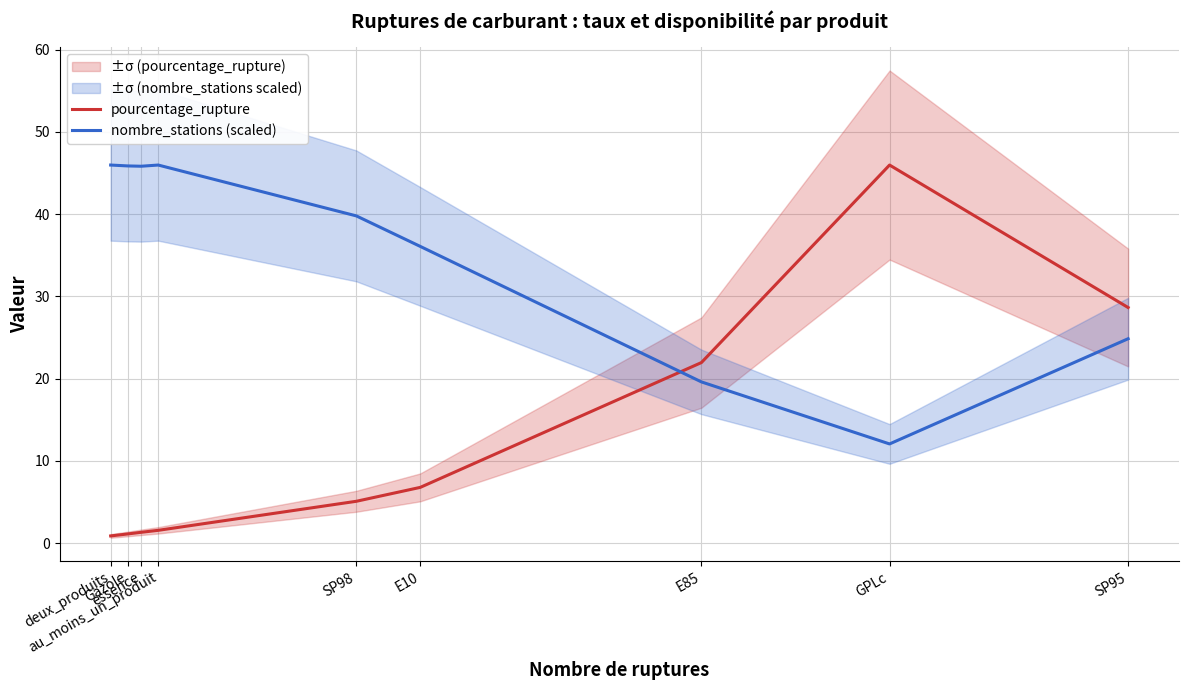

What position from the right is Gazole?

8